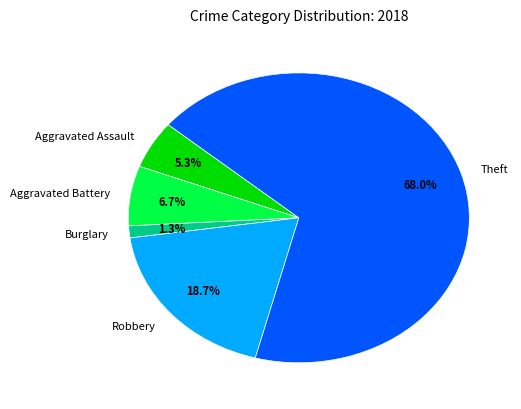

Rank the categories by value from lowest to highest.

Burglary, Aggravated Assault, Aggravated Battery, Robbery, Theft